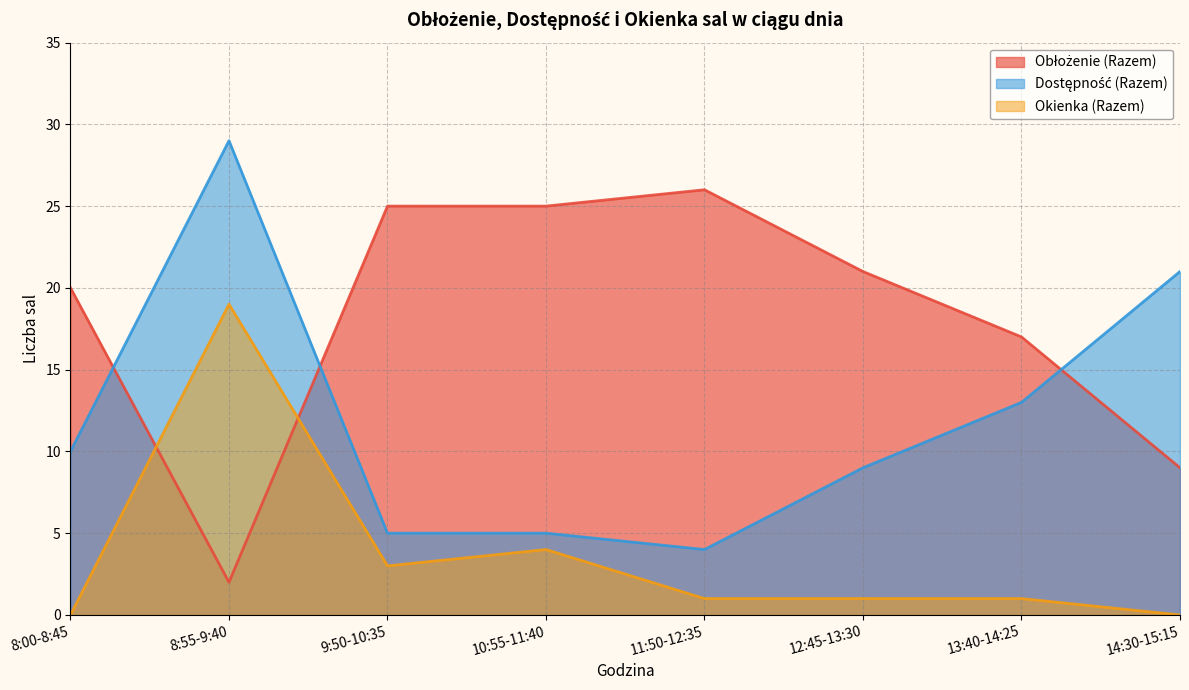

Rank the series at 12:45-13:30 from lowest to highest value.

Okienka (Razem), Dostępność (Razem), Obłożenie (Razem)